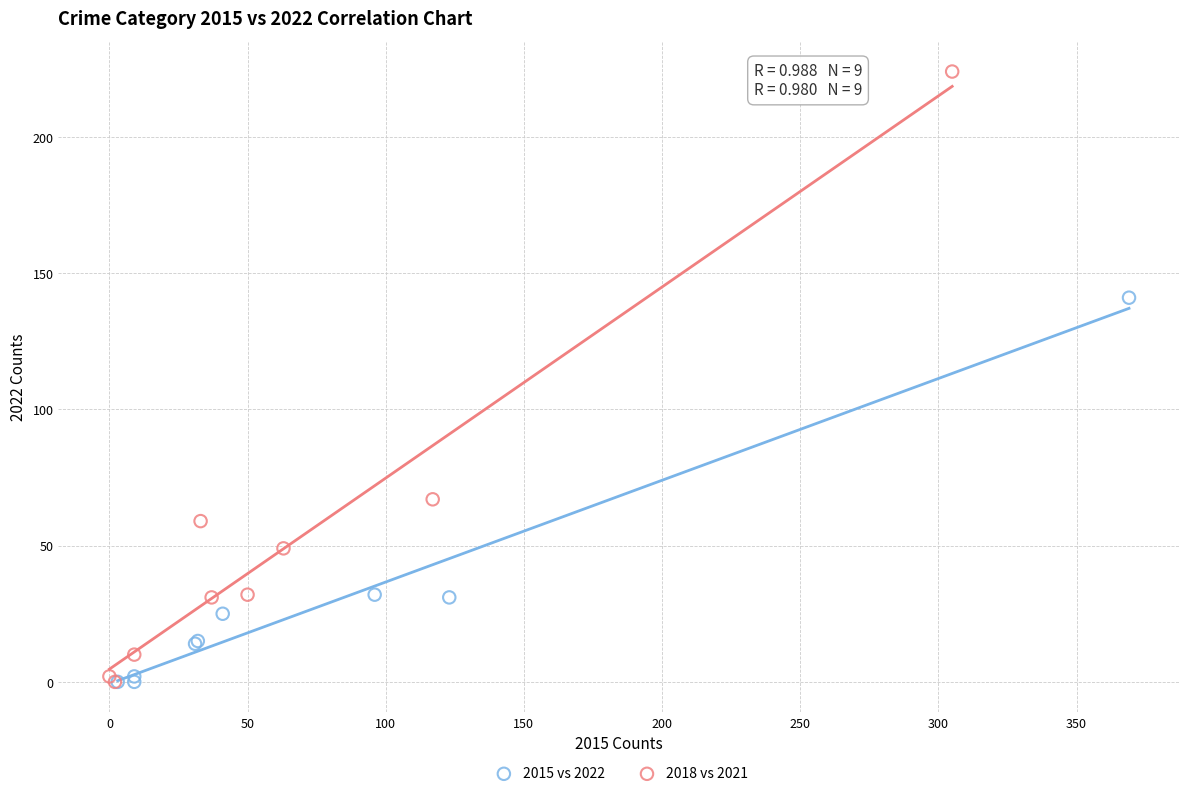

Which series reaches the maximum Y coordinate?

2018 vs 2021